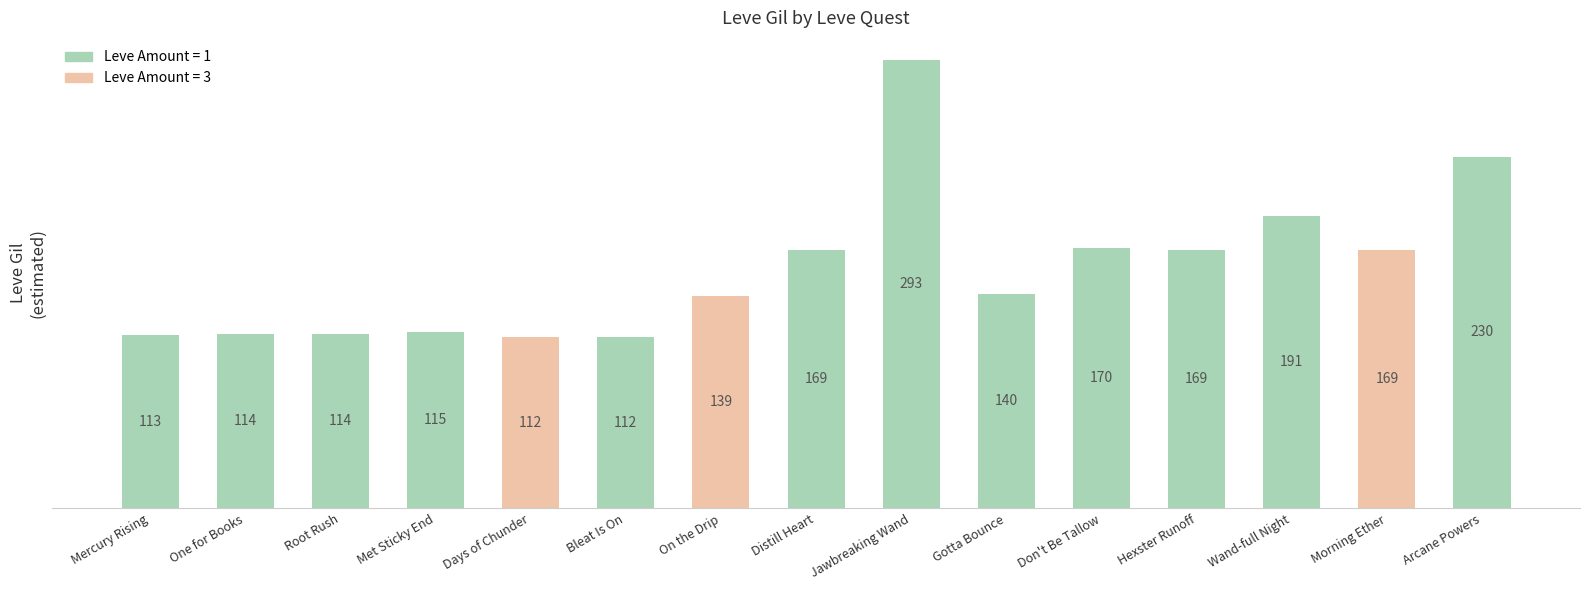

What is the difference between the values at Distill Heart and Jawbreaking Wand?

124